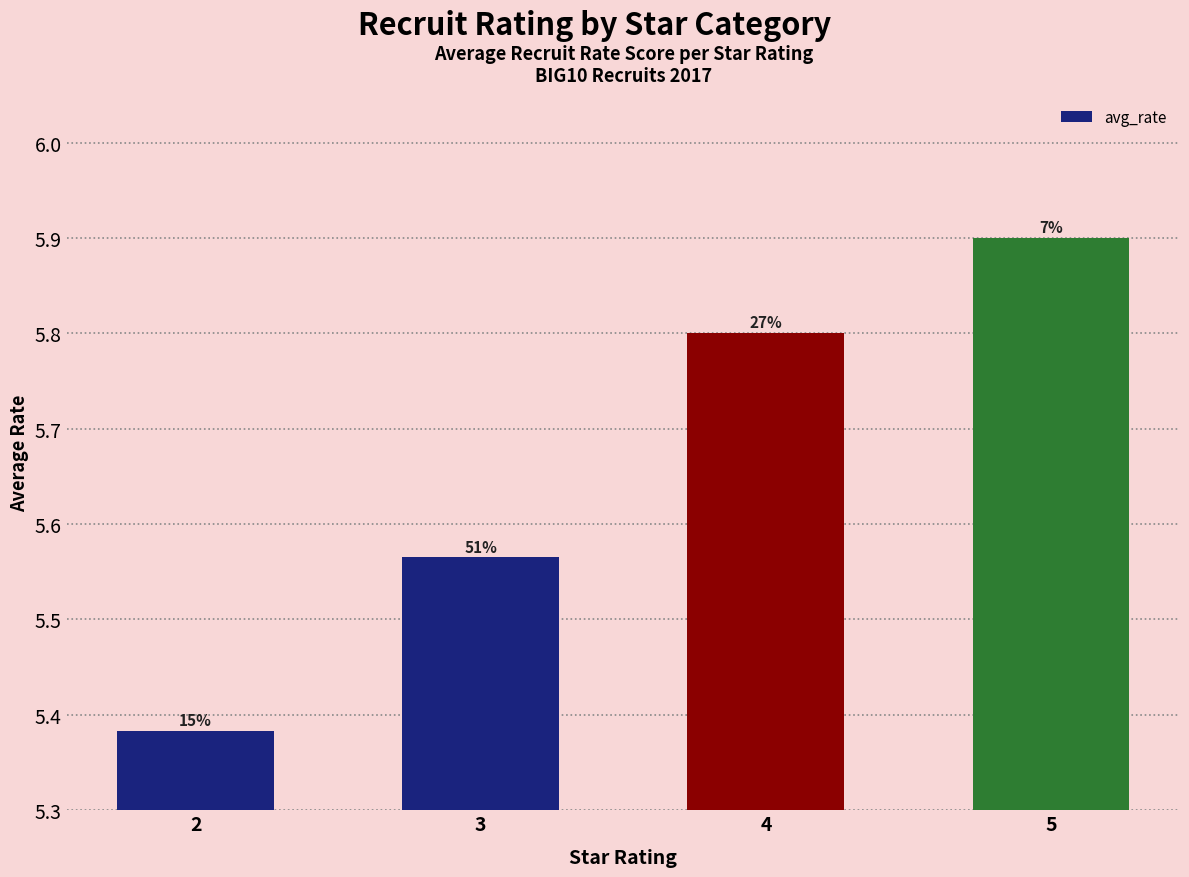

At which label is the value closest to 5?

2